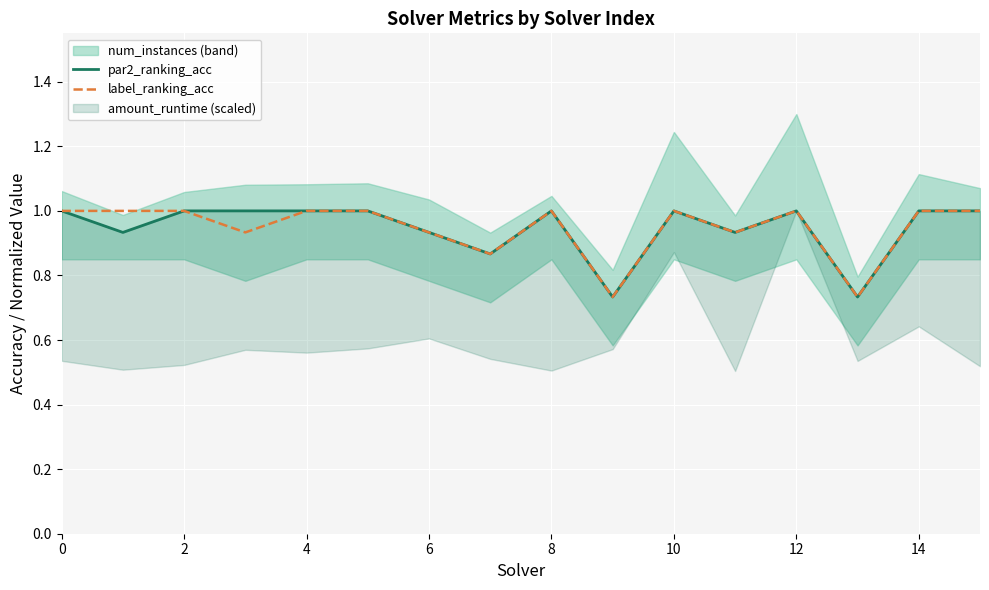

Reading left to right, extract all data points from this chart.

par2_ranking_acc: 1.0	0.9	1.0	1.0	1.0	1.0	0.9	0.9	1.0	0.7	1.0	0.9	1.0	0.7	1.0	1.0
label_ranking_acc: 1.0	1.0	1.0	0.9	1.0	1.0	0.9	0.9	1.0	0.7	1.0	0.9	1.0	0.7	1.0	1.0